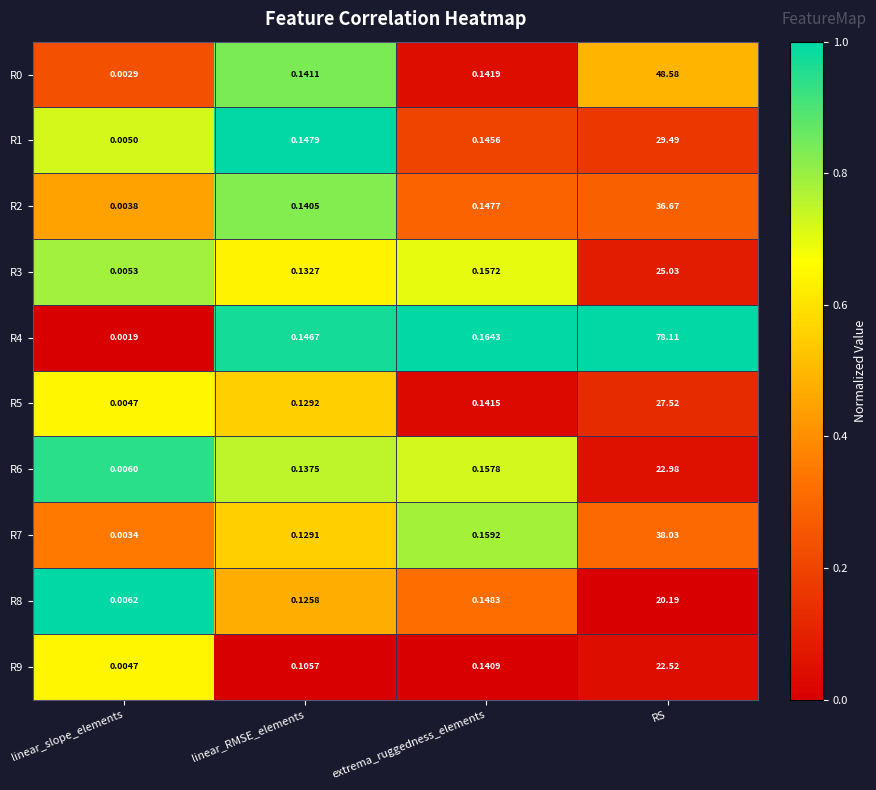

Rank the categories by R5 value from lowest to highest.

linear_slope_elements, linear_RMSE_elements, extrema_ruggedness_elements, RS